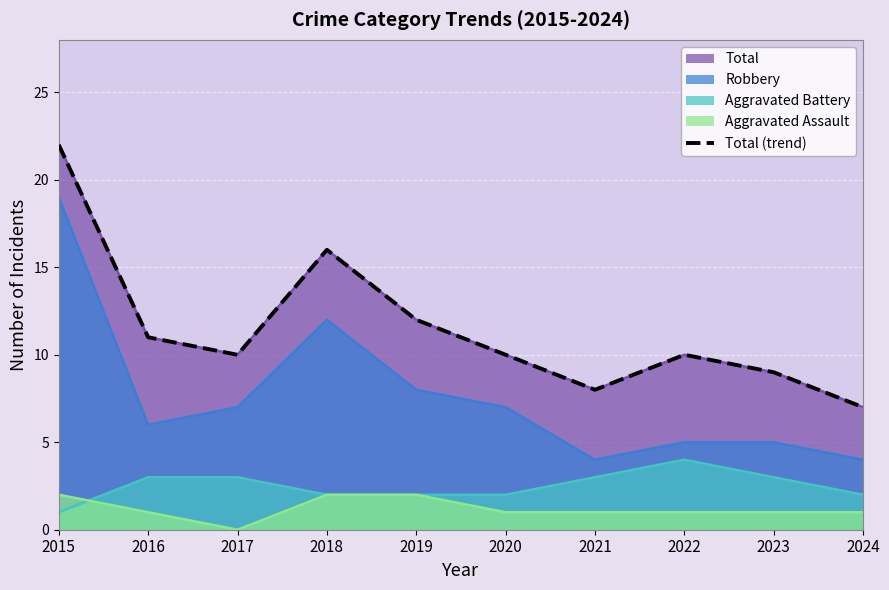

Where is the first local minimum?

2017